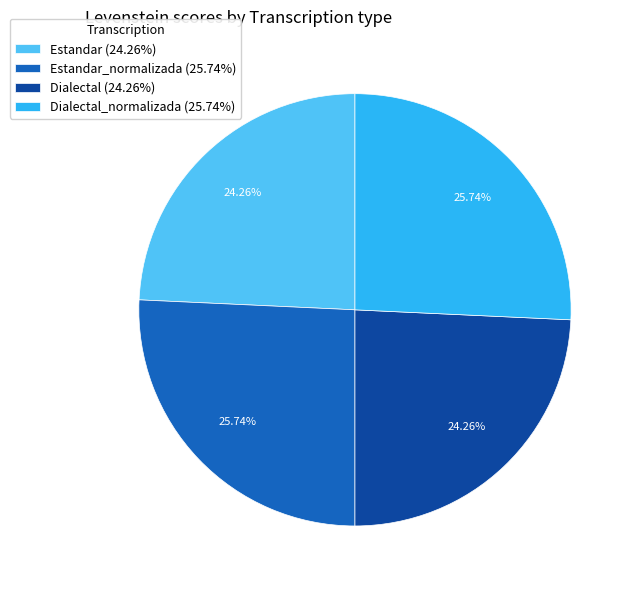

What is the ratio of the value at Estandar (24.26%) to the value at Estandar_normalizada (25.74%)?

0.9